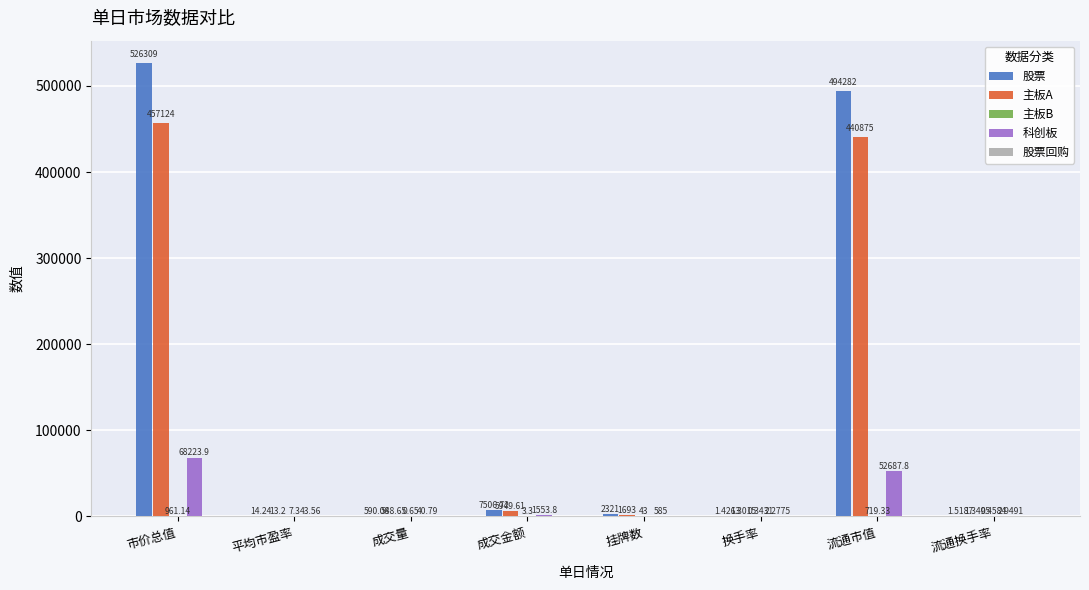

At which label does 股票 first exceed 2321?

市价总值